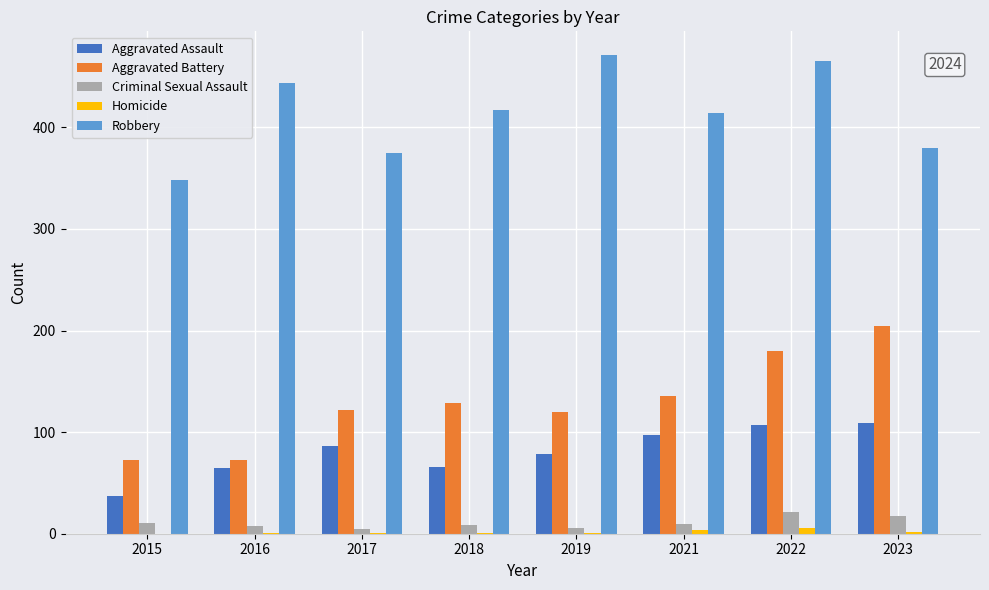

How many Homicide values are between 1 and 4?

6